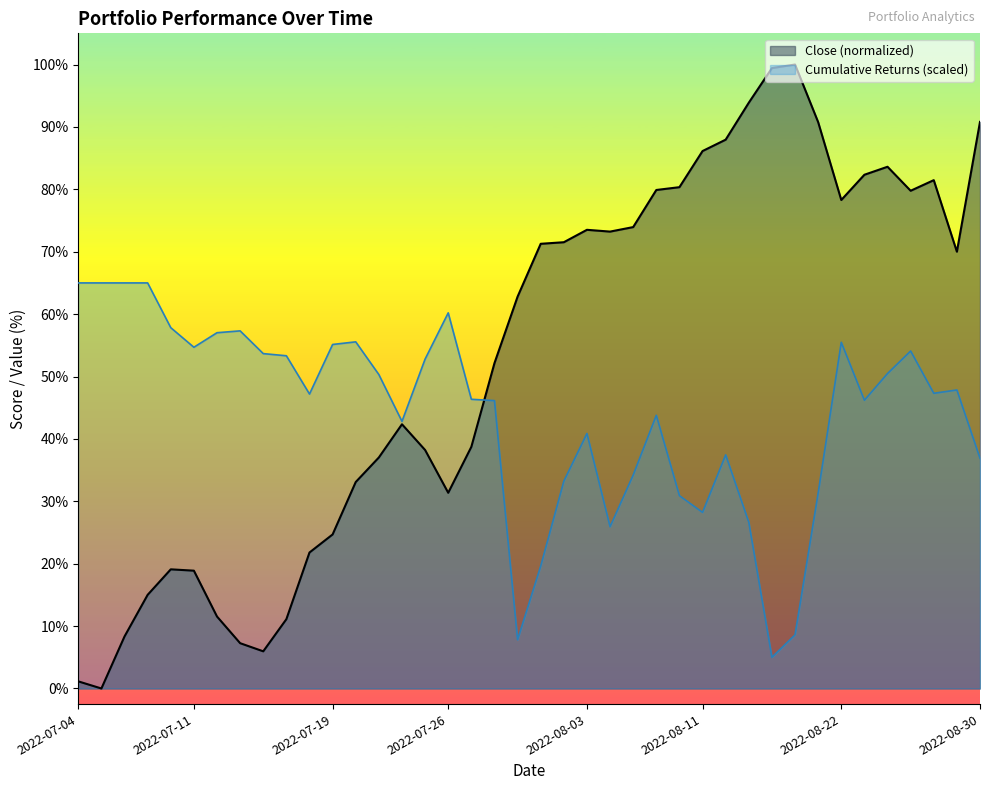

Reading left to right, transcribe all the data shown in this chart.

Close: 1.1	0.0	8.3	15.0	19.1	18.9	11.5	7.3	6.0	11.1	21.8	24.7	33.1	37.0	42.3	38.2	31.4	38.7	52.1	62.8	71.3	71.5	73.5	73.2	73.9	79.9	80.3	86.1	88.0	93.9	99.4	100.0	90.8	78.3	82.3	83.6	79.8	81.5	70.0	90.8
Cumulative Returns: 65.0	65.0	65.0	65.0	57.8	54.7	57.0	57.3	53.7	53.3	47.2	55.1	55.6	50.3	42.8	52.8	60.2	46.4	46.1	7.8	19.6	33.2	40.9	25.9	34.2	43.8	30.9	28.2	37.4	26.6	5.0	8.6	31.3	55.5	46.2	50.5	54.1	47.3	47.8	36.9